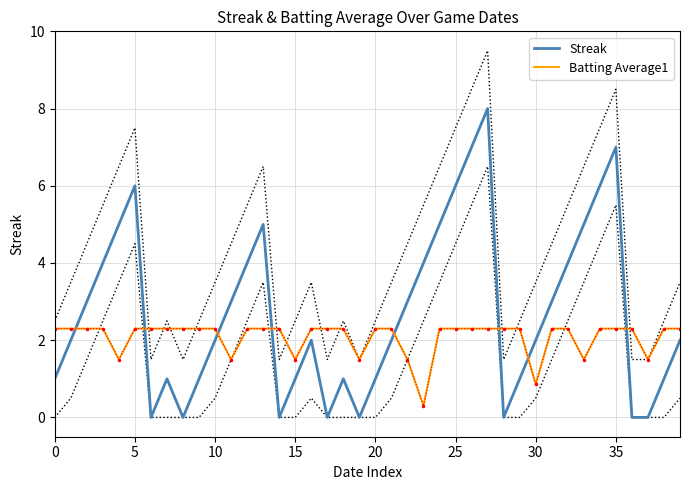

After their last crossing, which series has the higher values: Streak or Batting Average1?

Batting Average1